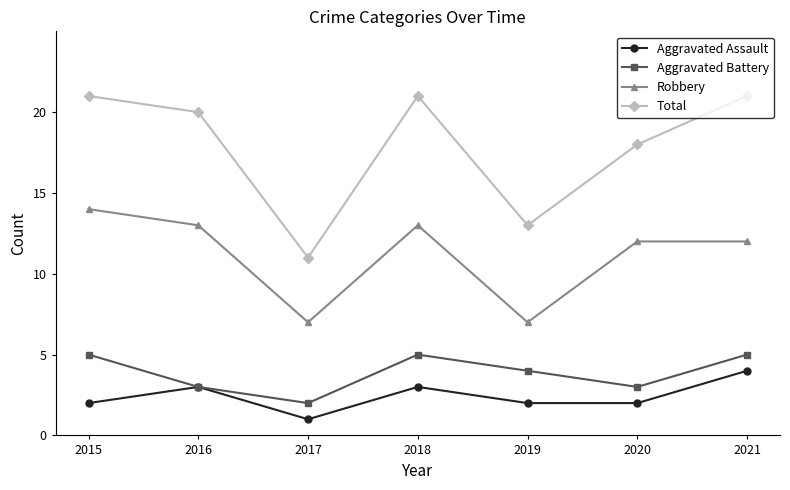

What is the difference between the Aggravated Assault values at 2021 and 2020?

2